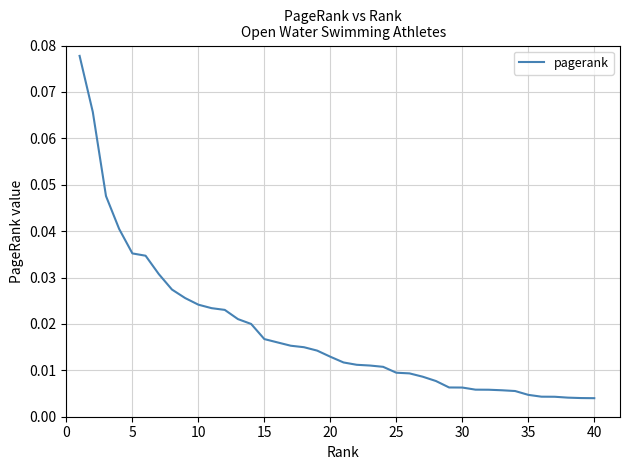

Does the chart display data point markers on the line(s)?

No